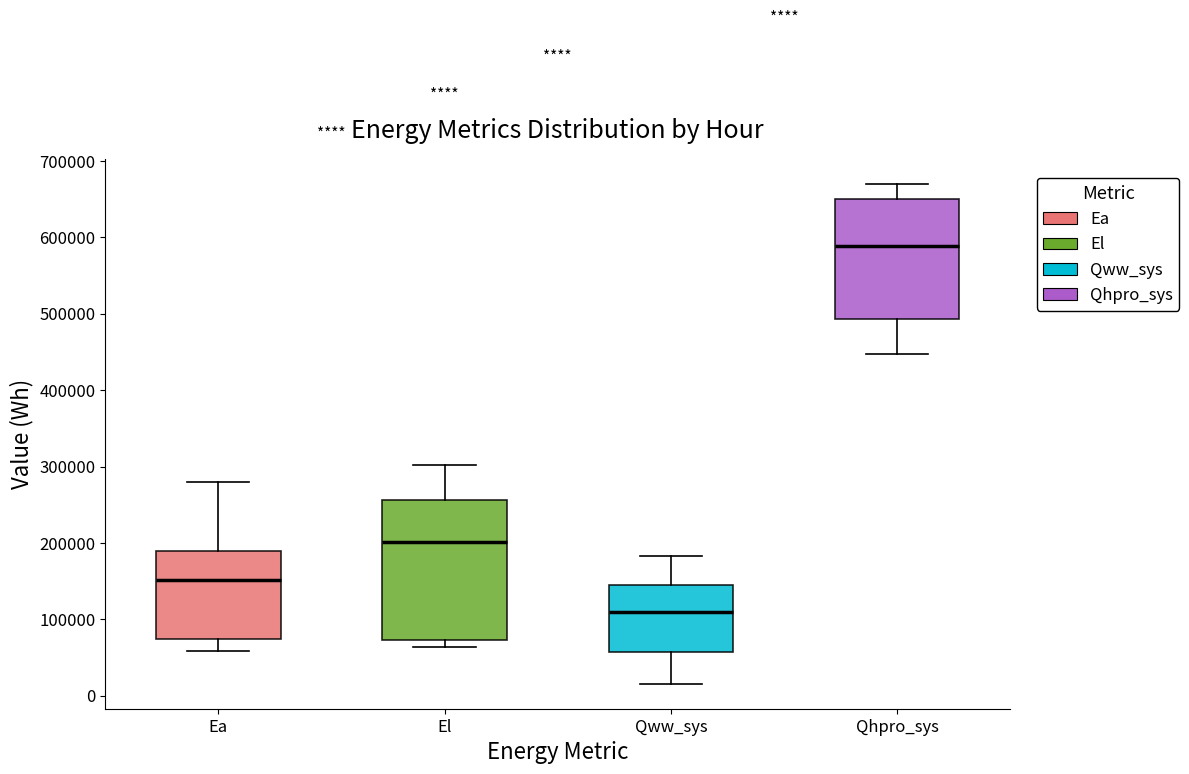

Where is the upper edge of the box for El on the y-axis? The values are not printed on the chart, so give them approximately, as read against the axis.

260000